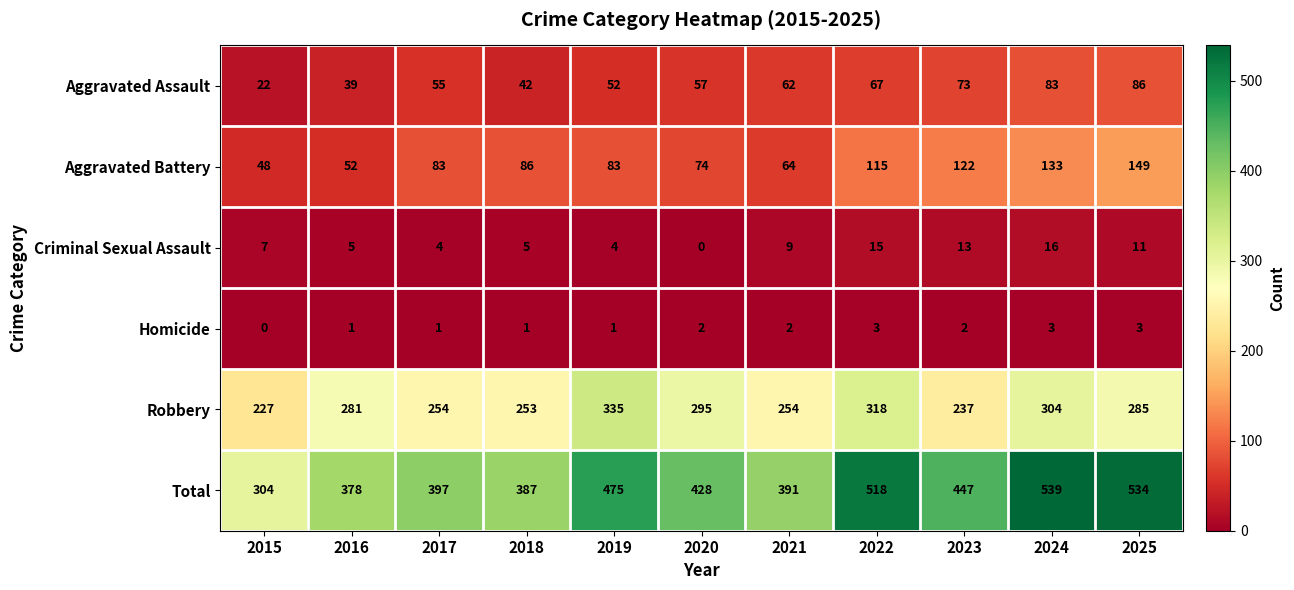

What is the total value across all series at 2025?

1068